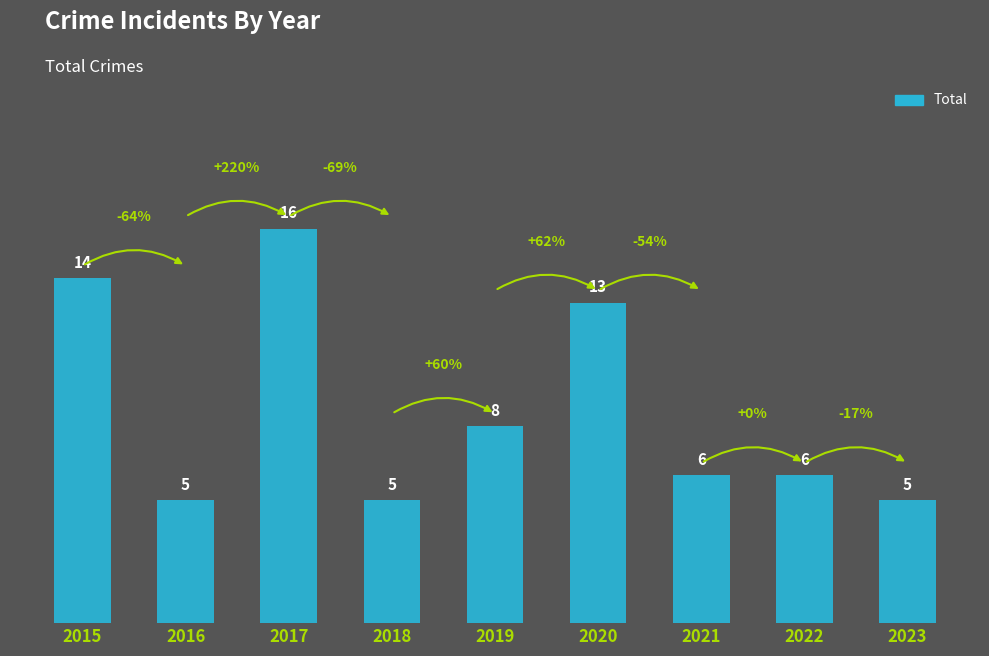

The value at 2023 is 2. True or false?

False